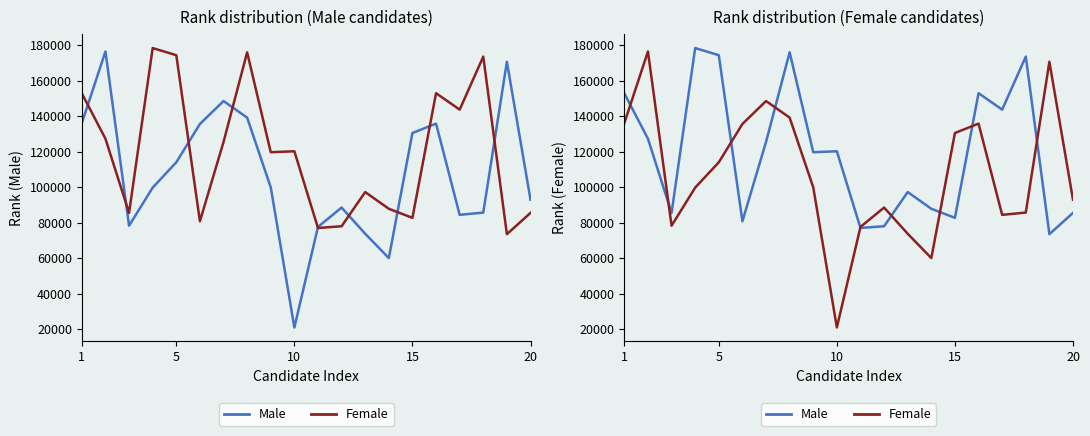

Rank the series by their maximum value, from highest to lowest.

Male, Female